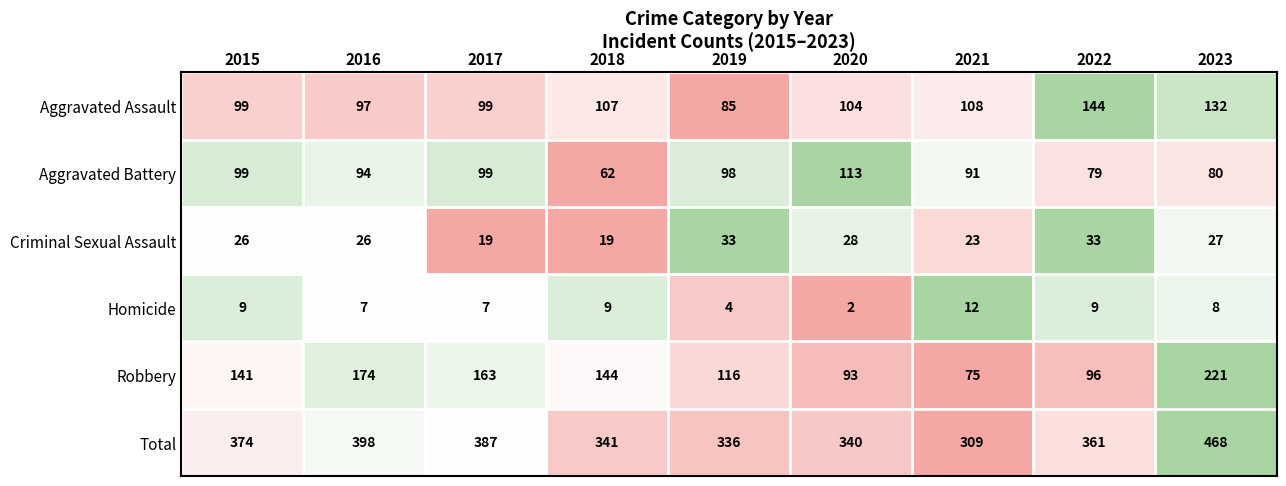

What is the total value across all series at 2015?

748